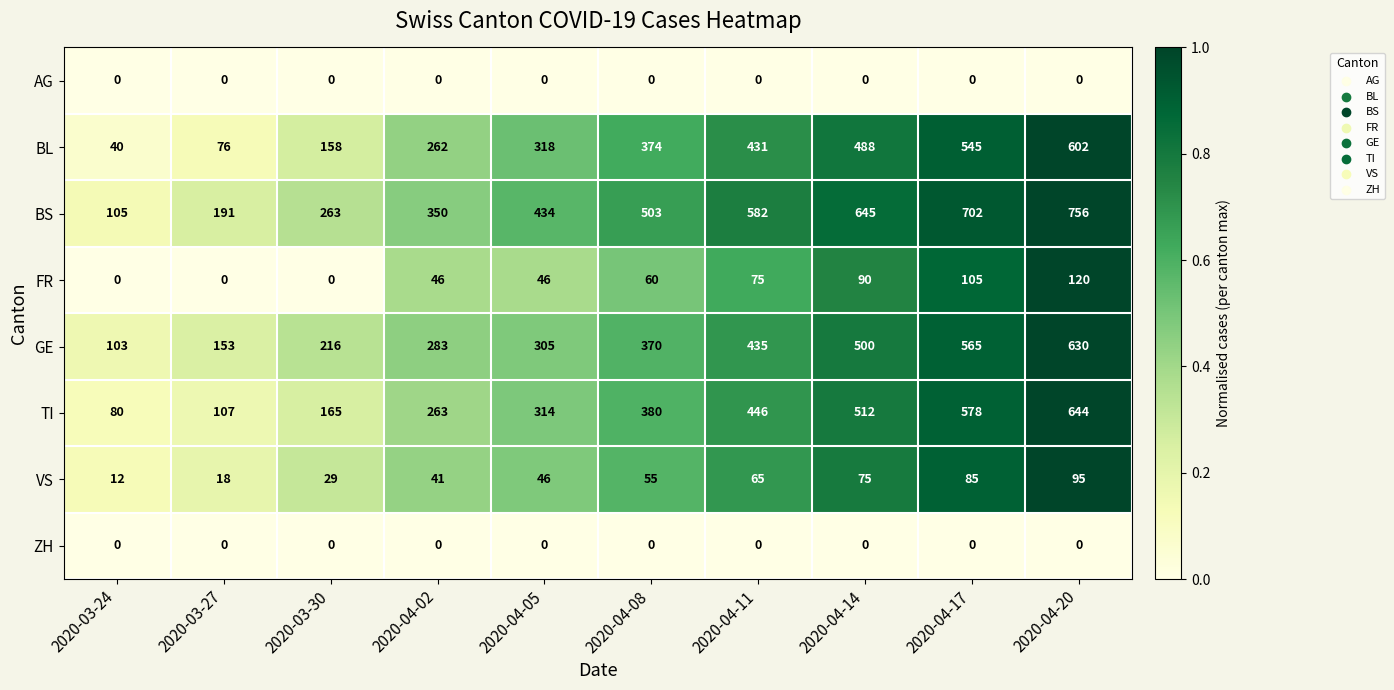

The VS series shows 60 at 2020-04-02. True or false?

False